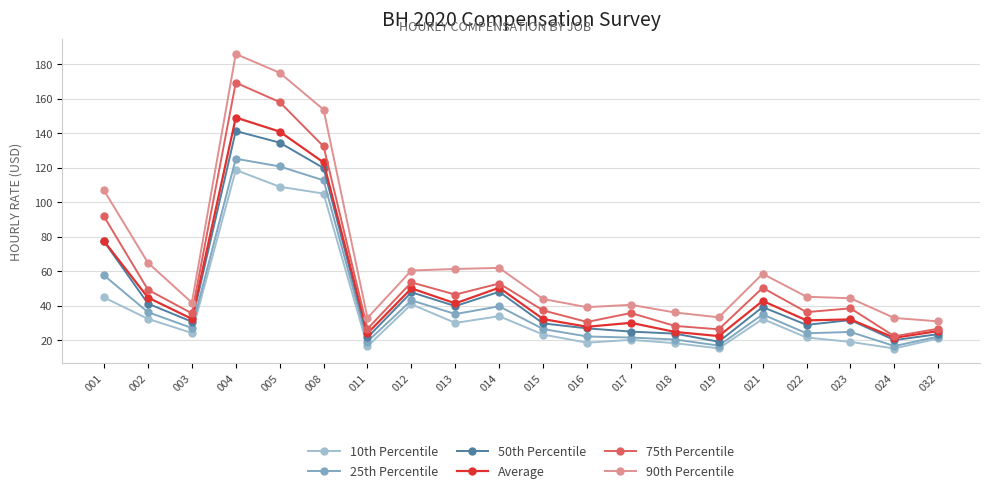

What is the total value across all series at 016?

165.3